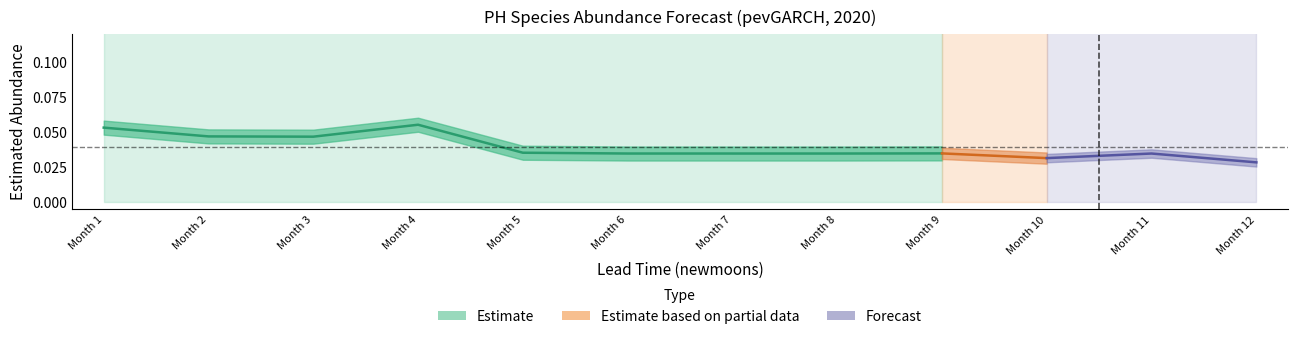

True or false: estimate and upper_pi intersect in this chart.

False